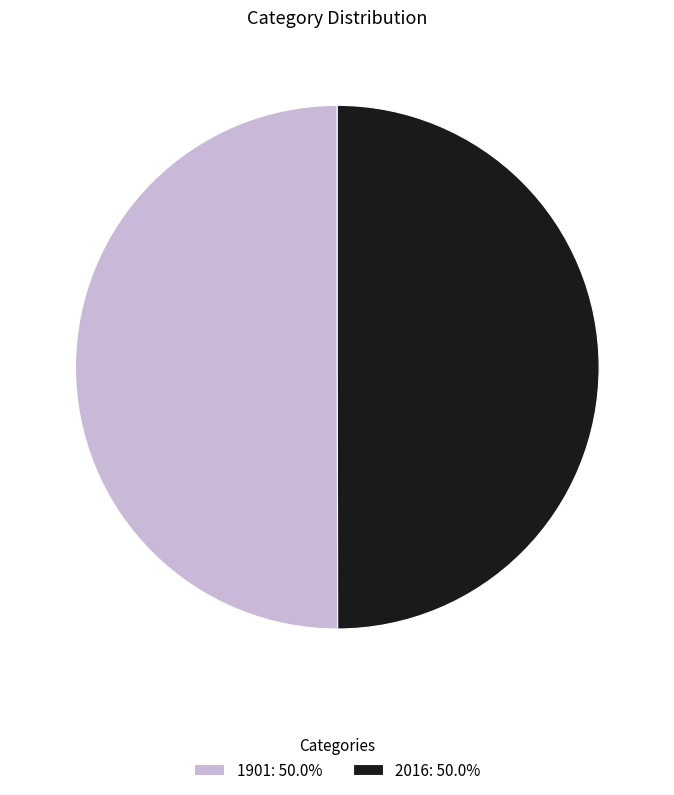

Approximately how many times larger is the value at 2016: 50.0% compared to 1901: 50.0%?

1.0